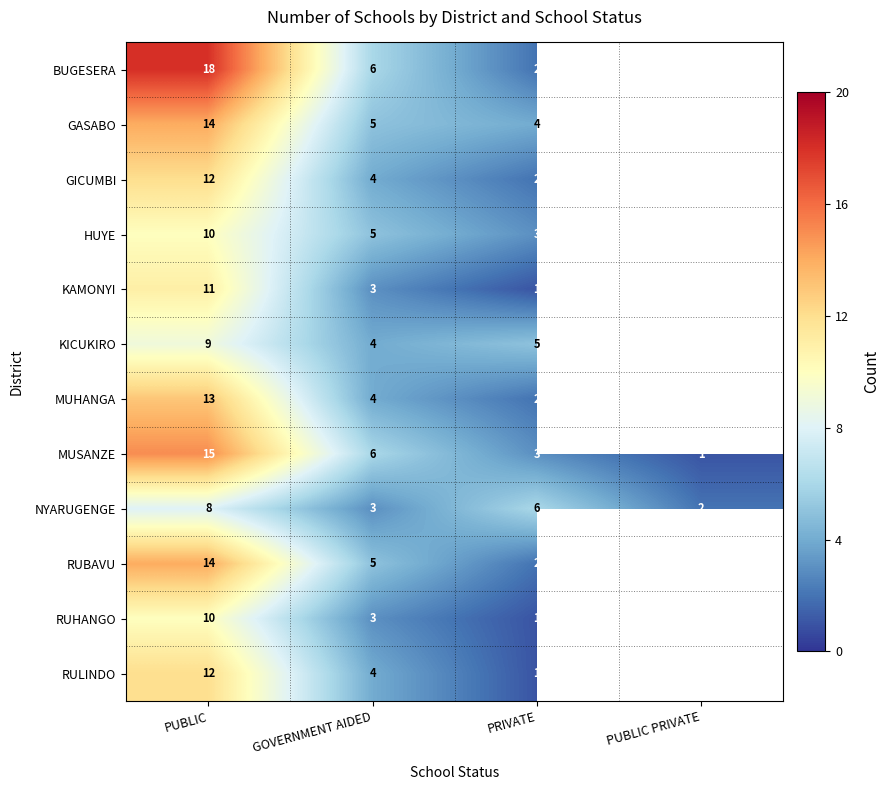

Which series changed the most between GOVERNMENT AIDED and PRIVATE?

BUGESERA